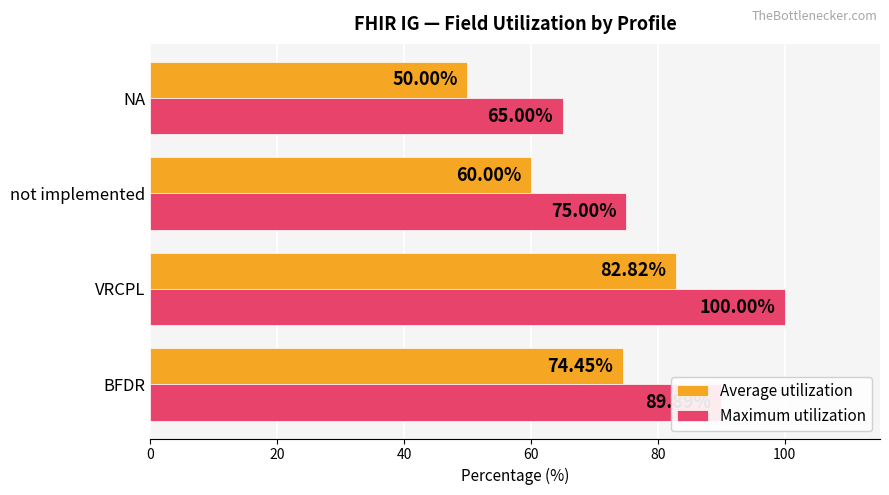

Which series has the largest total across all categories?

Maximum utilization